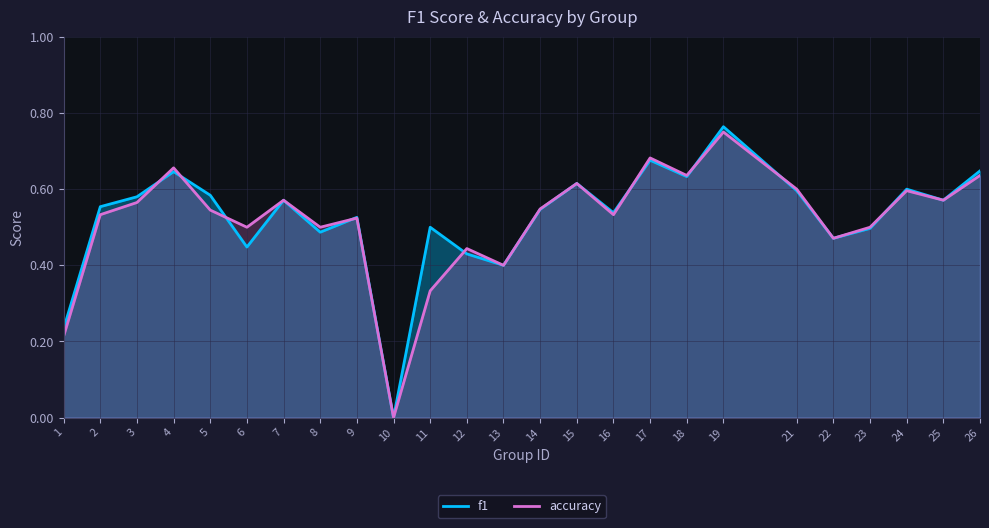

At which category does accuracy reach its first local peak?

4